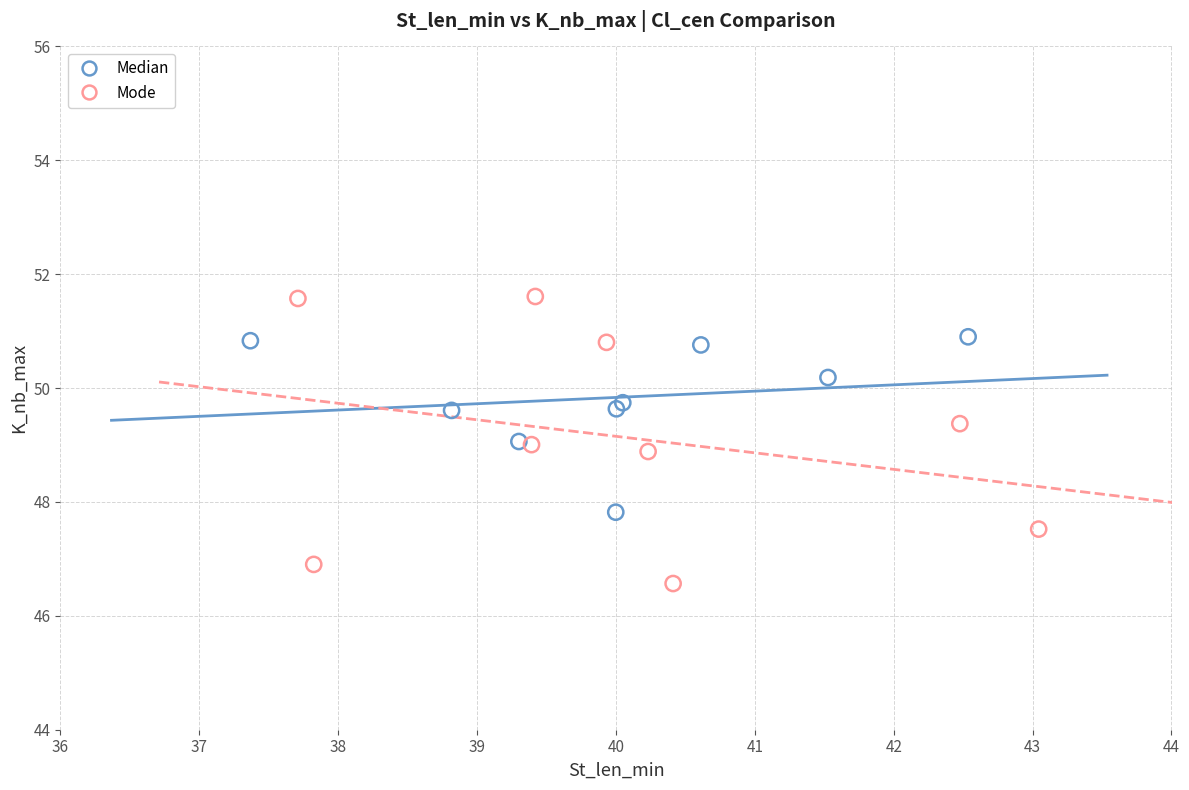

Which series contains the highest Y value?

Mode